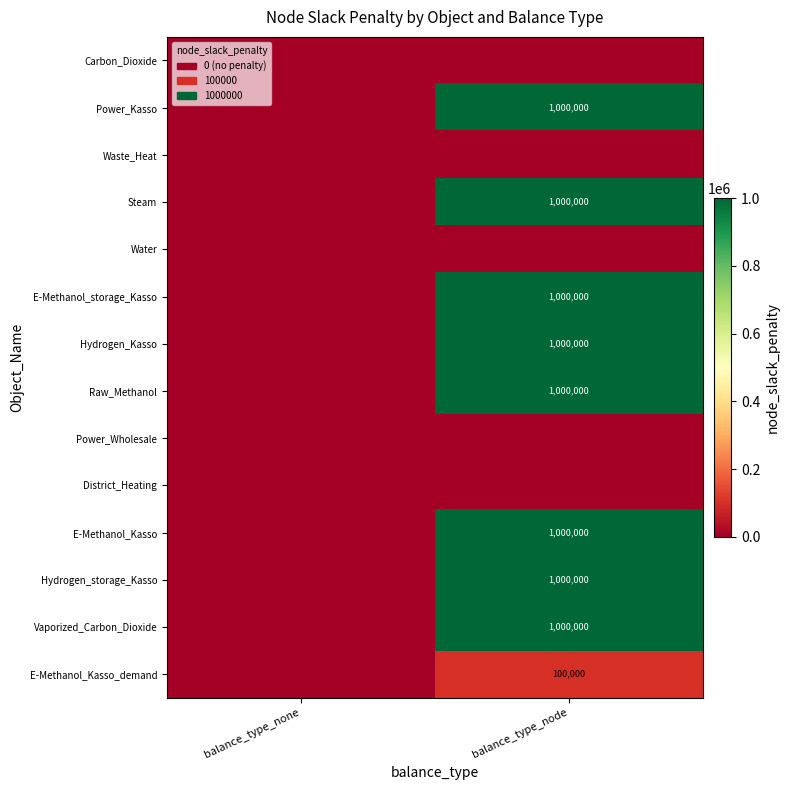

The E-Methanol_storage_Kasso series shows 1643368 at balance_type_node. True or false?

False